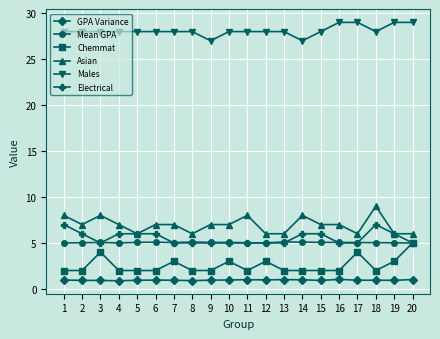

How many series are shown in this chart?

6